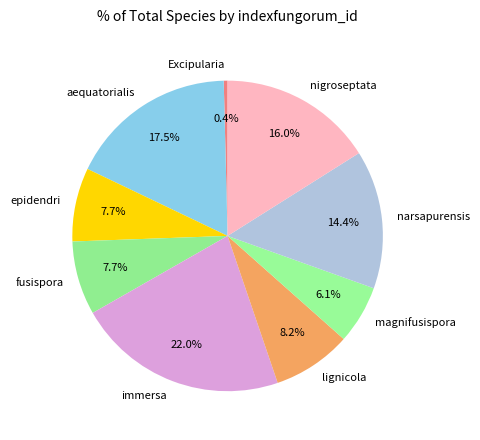

How many segments does this pie chart have?

9